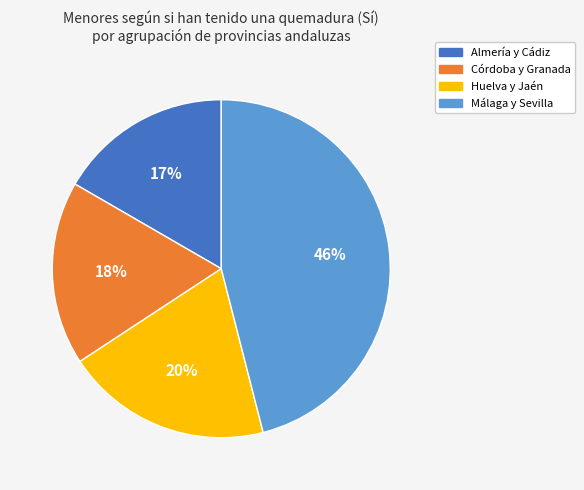

How many slices are in this pie chart?

4